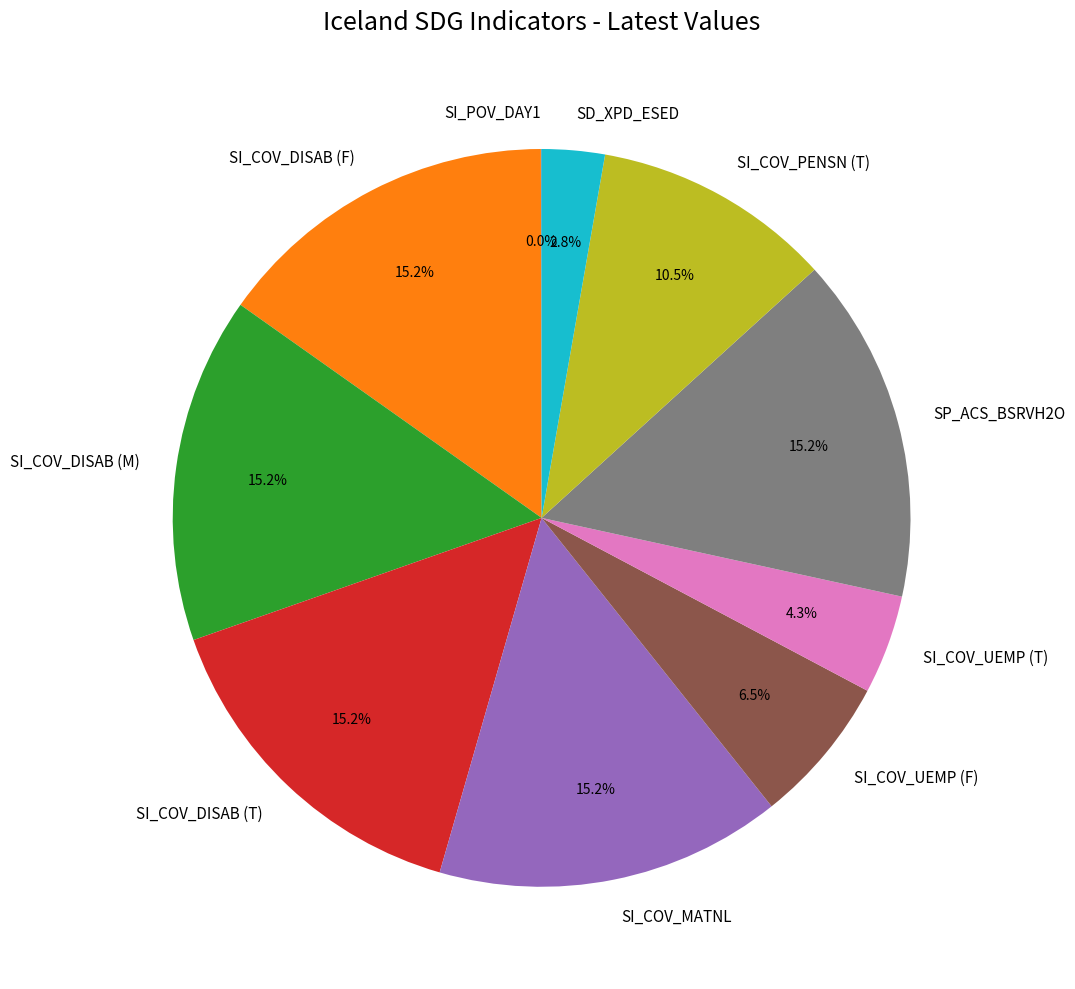

Approximately how many times larger is the value at SI_COV_MATNL compared to SI_COV_DISAB (M)?

1.0